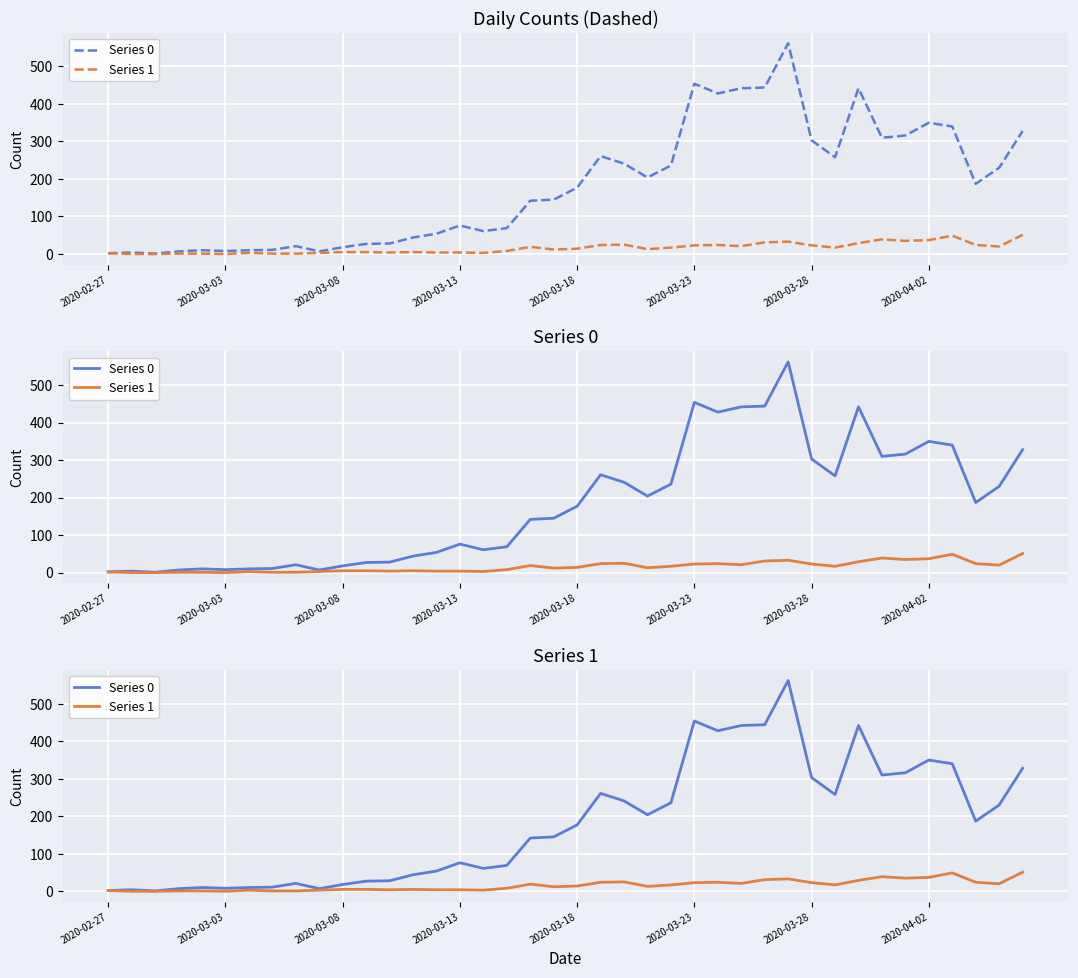

Which series has the largest total across all categories?

Series 0